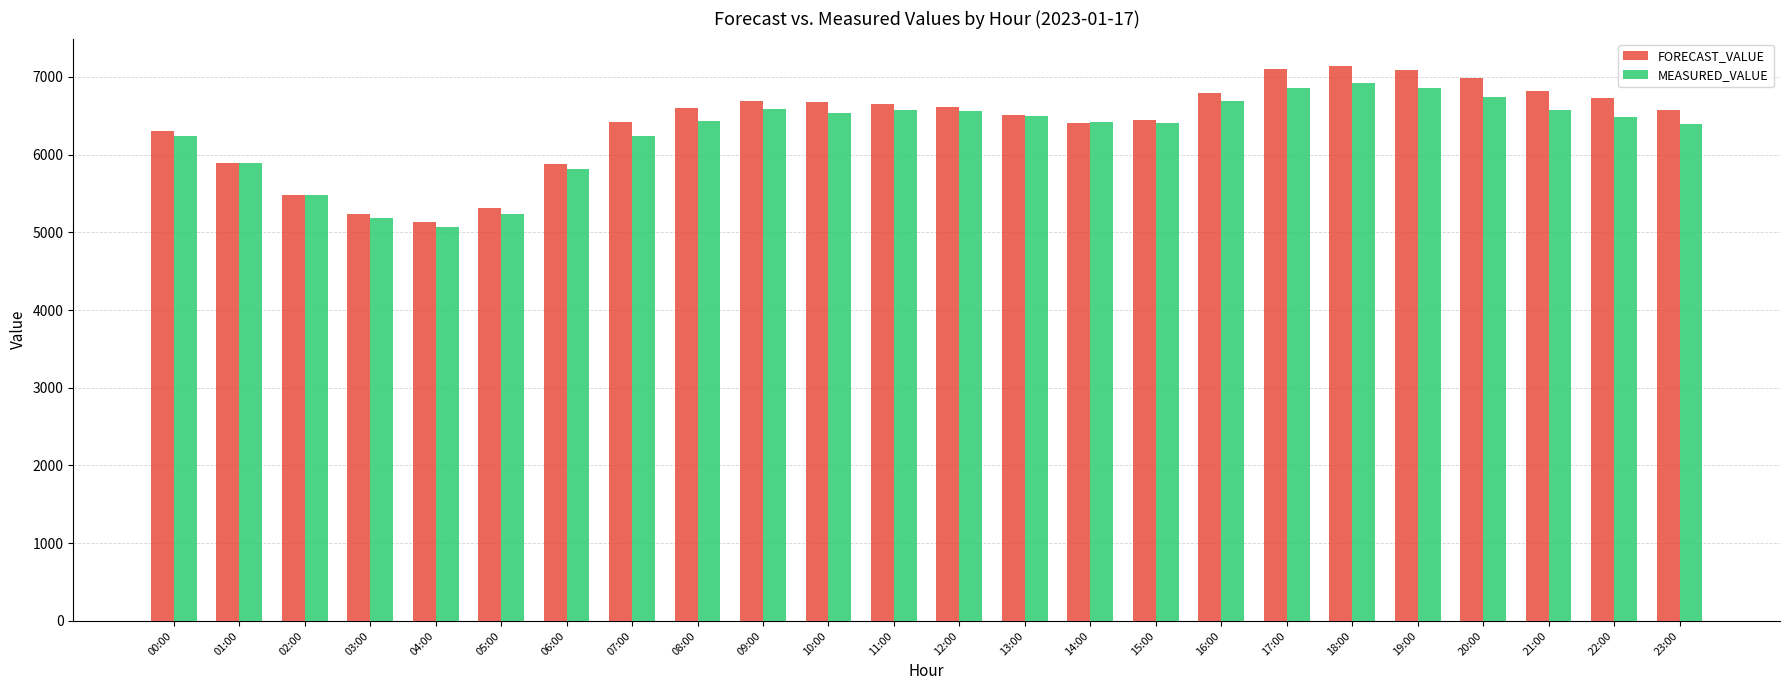

What is the difference between the maximum and minimum values in the MEASURED_VALUE series?

1863.0